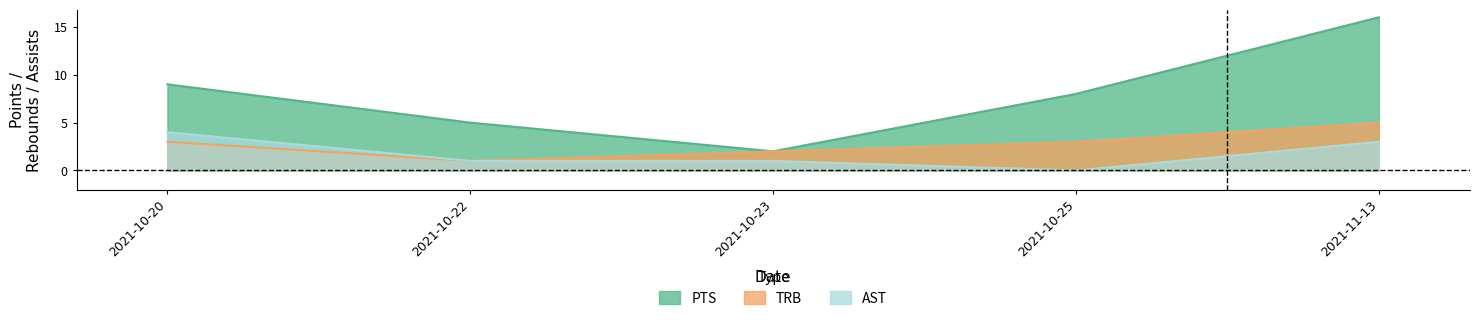

How many data points does each series have?

5